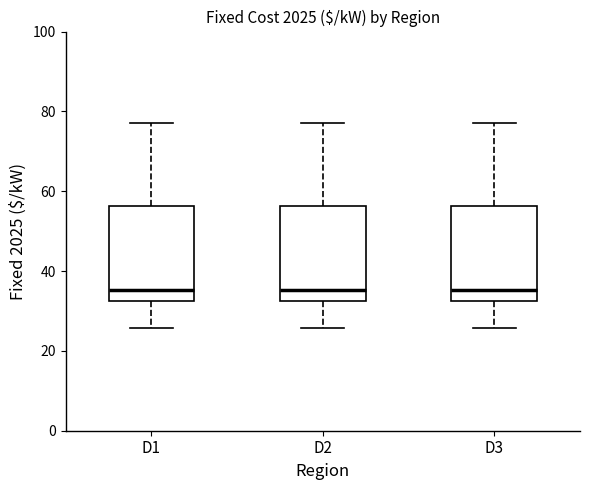

Where does the upper whisker of the box for D2 end on the y-axis? The values are not printed on the chart, so give them approximately, as read against the axis.

78